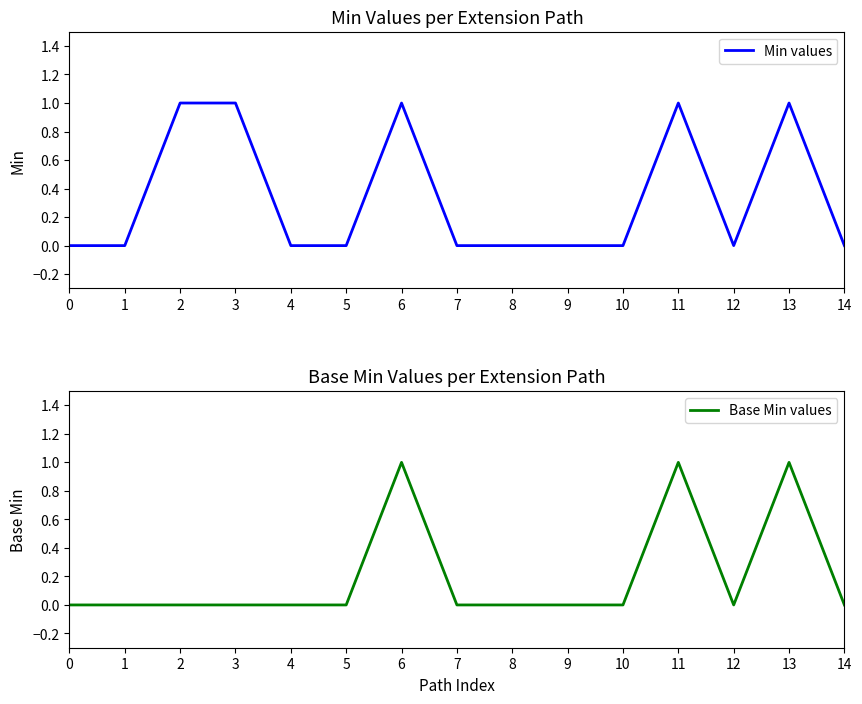

At which category is the sum across all series the highest?

6